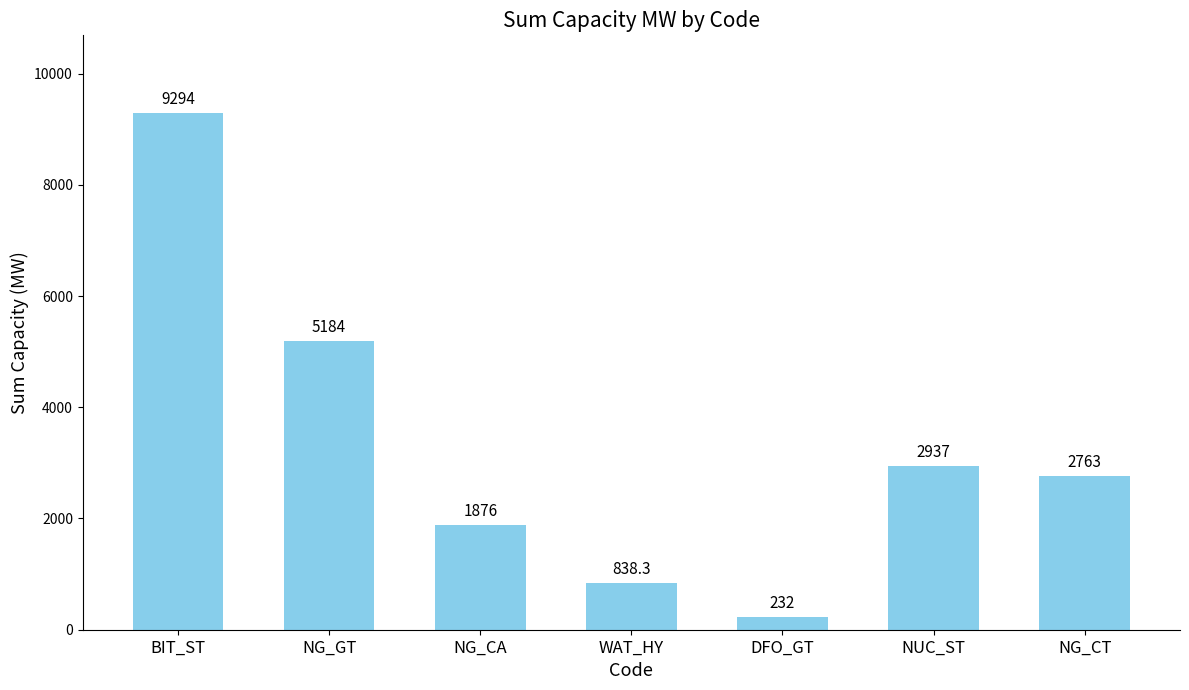

Which has a higher value, NG_CT or NG_GT?

NG_GT